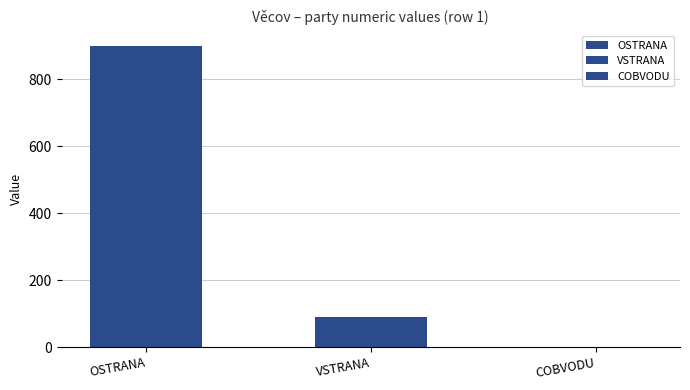

Between COBVODU and VSTRANA, which is larger?

VSTRANA